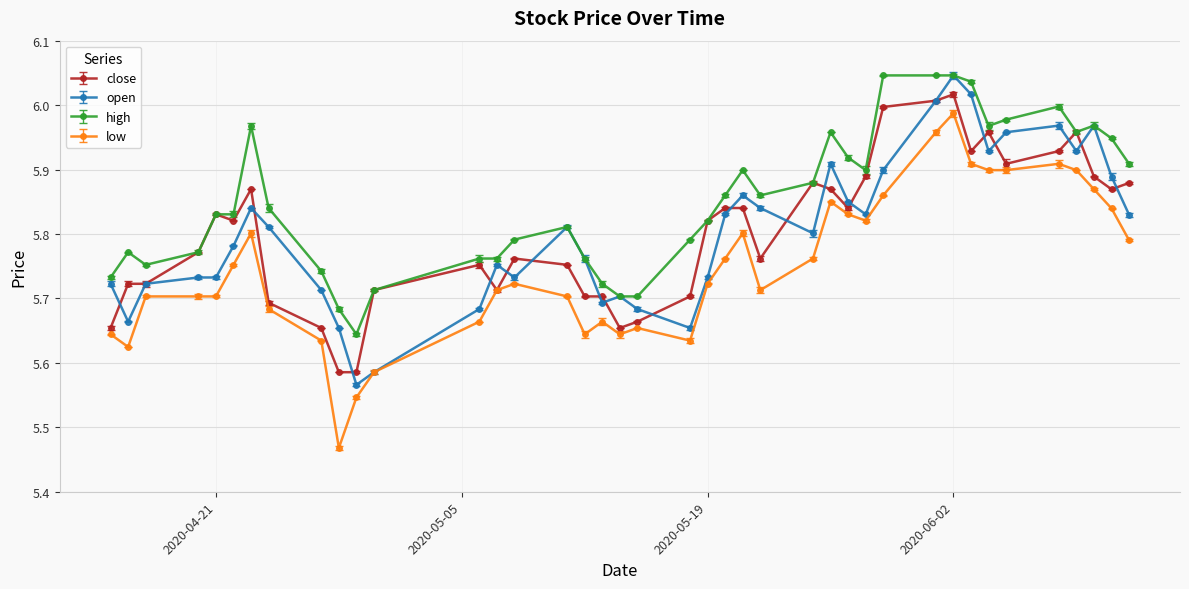

What is the difference between the maximum and second lowest values in the close series?

0.4